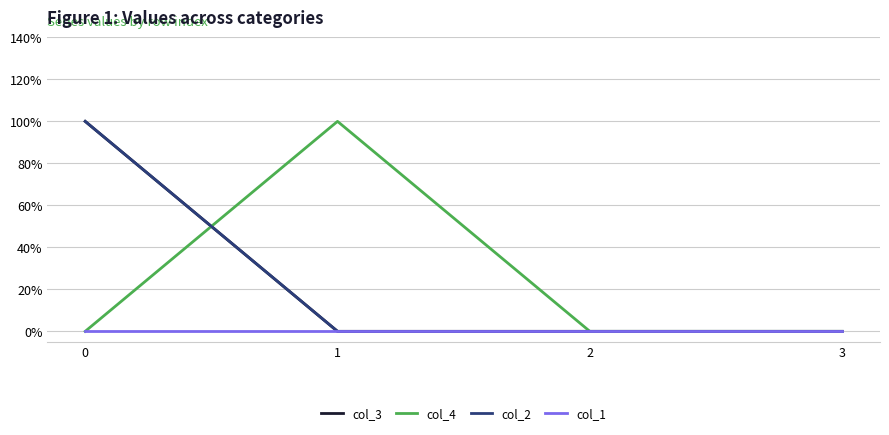

What value does the col_3 series have at 0?

1